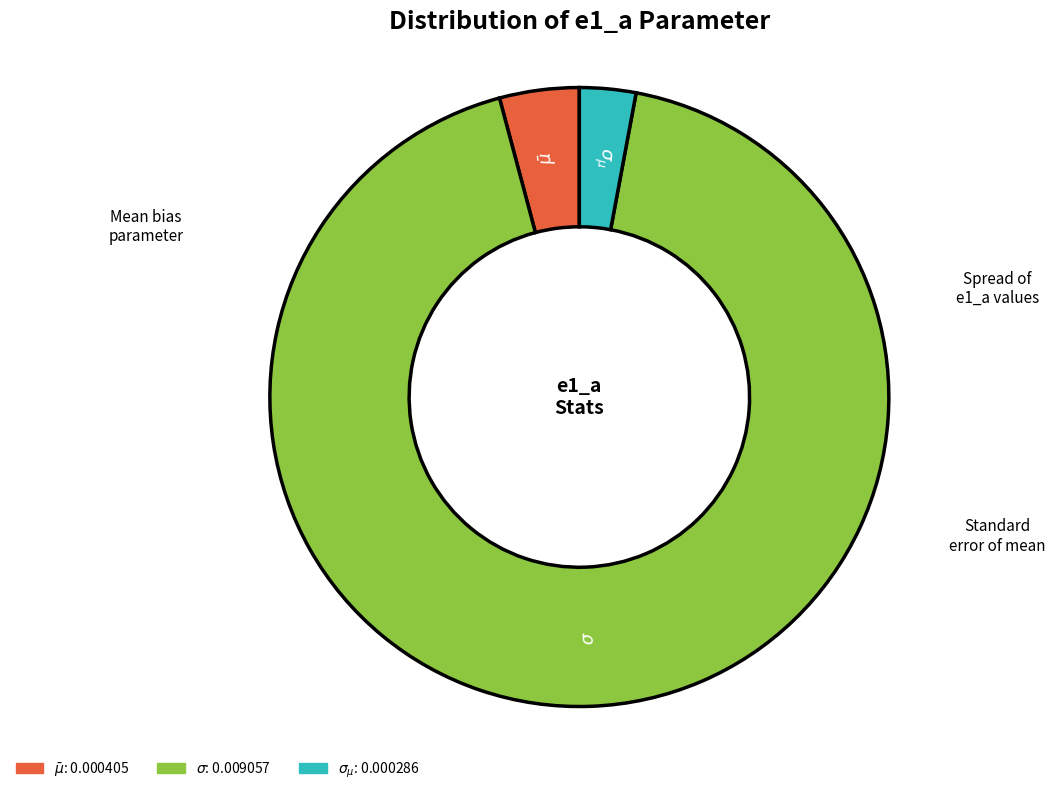

Is there any slice that represents more than half of the pie?

Yes